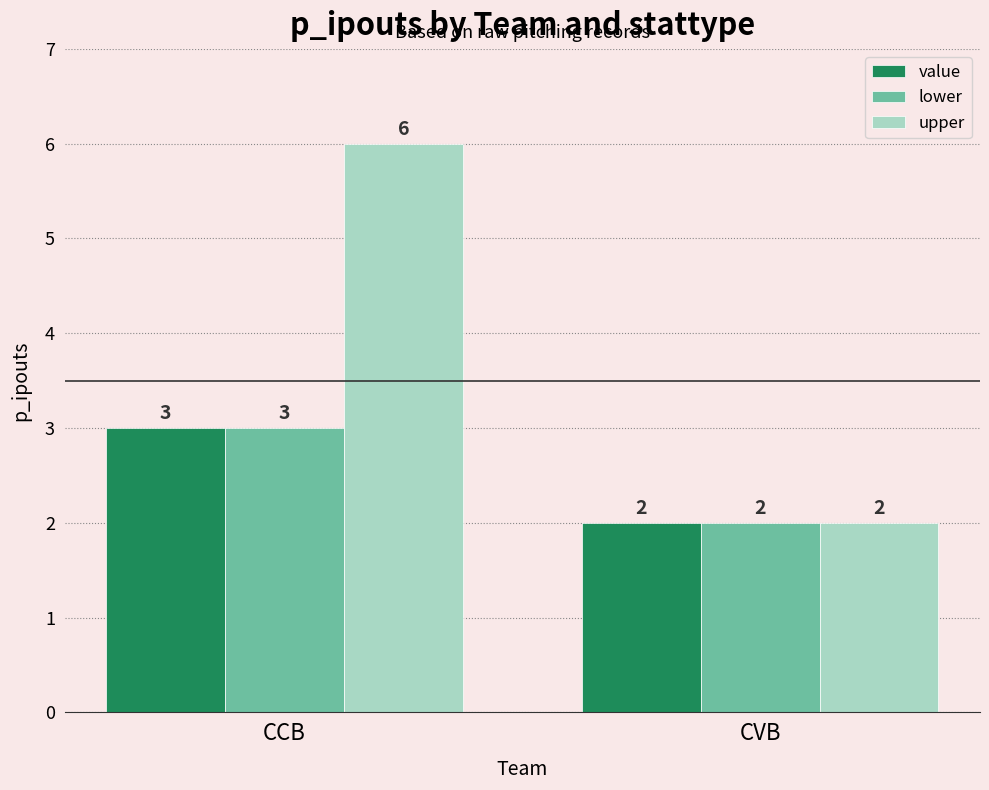

What is the approximate value of upper at CVB?

2